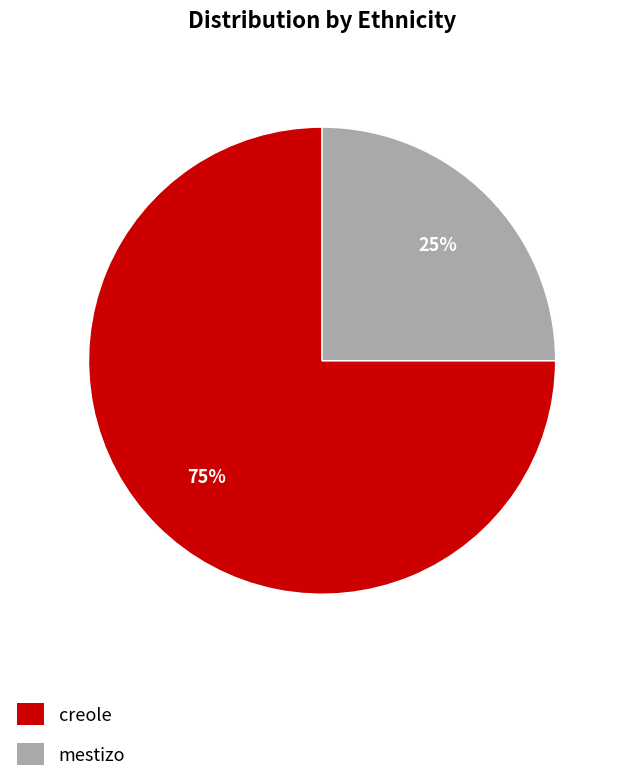

Combined, do creole and mestizo account for over 50%?

Yes